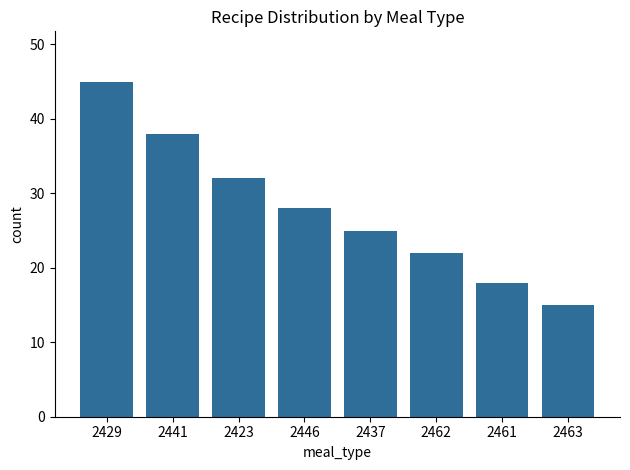

Are the bars horizontal?

No